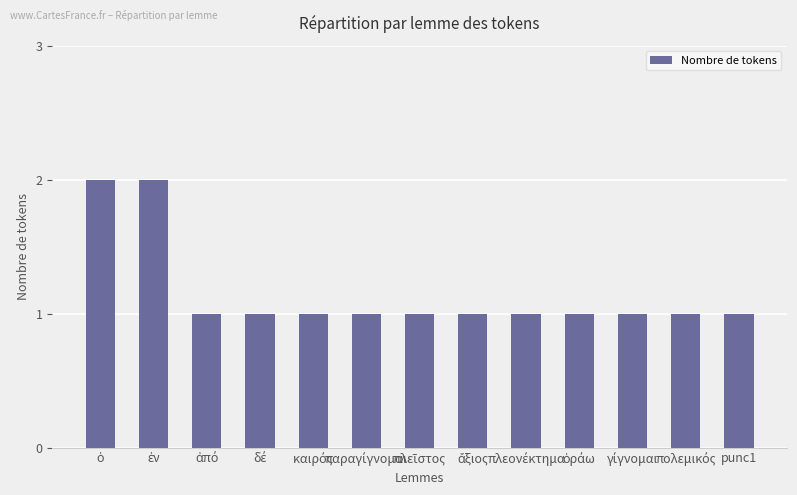

What is the value of the 12th bar from the left?

1